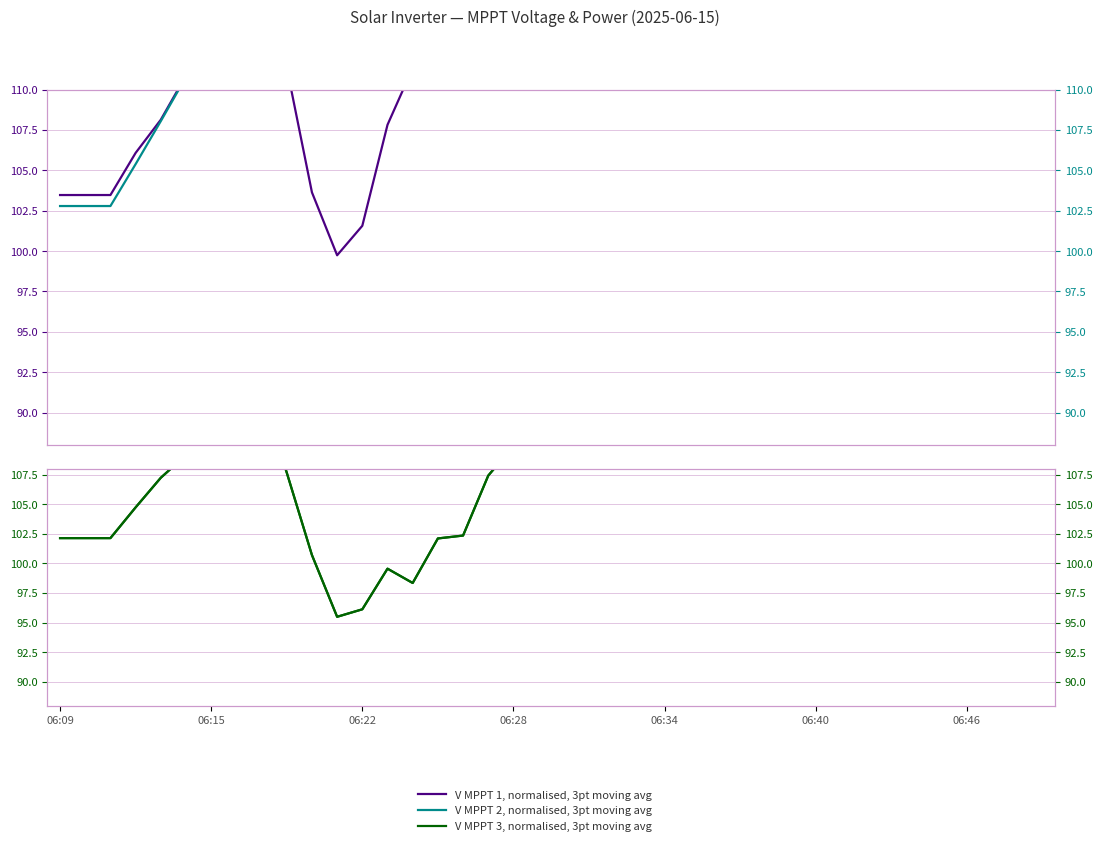

Read the V MPPT 2, normalised, 3pt moving avg value at 27.

123.2